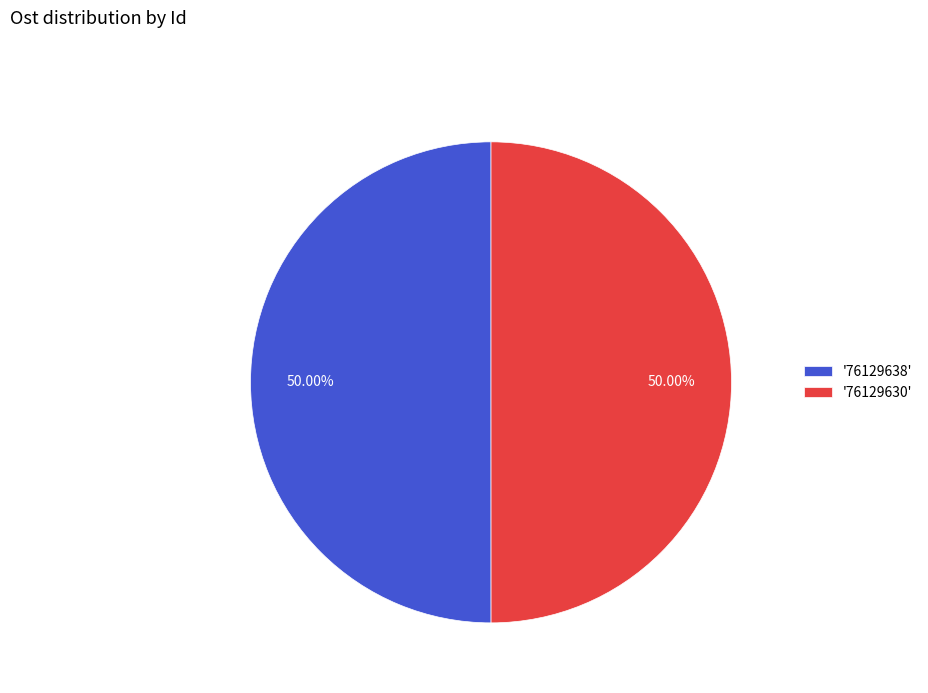

Approximately how many times larger is the value at '76129638' compared to '76129630'?

1.0